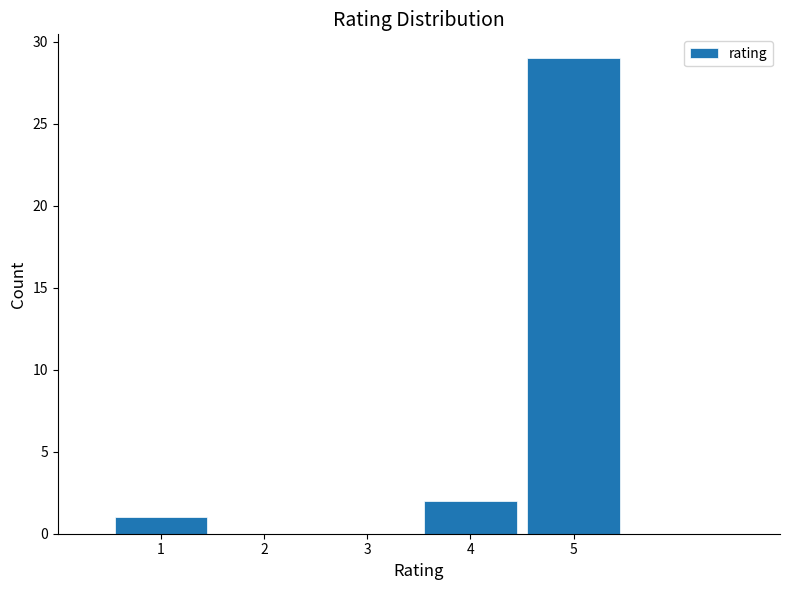

Which range on the x-axis has the tallest bar?

4.5 to 5.5